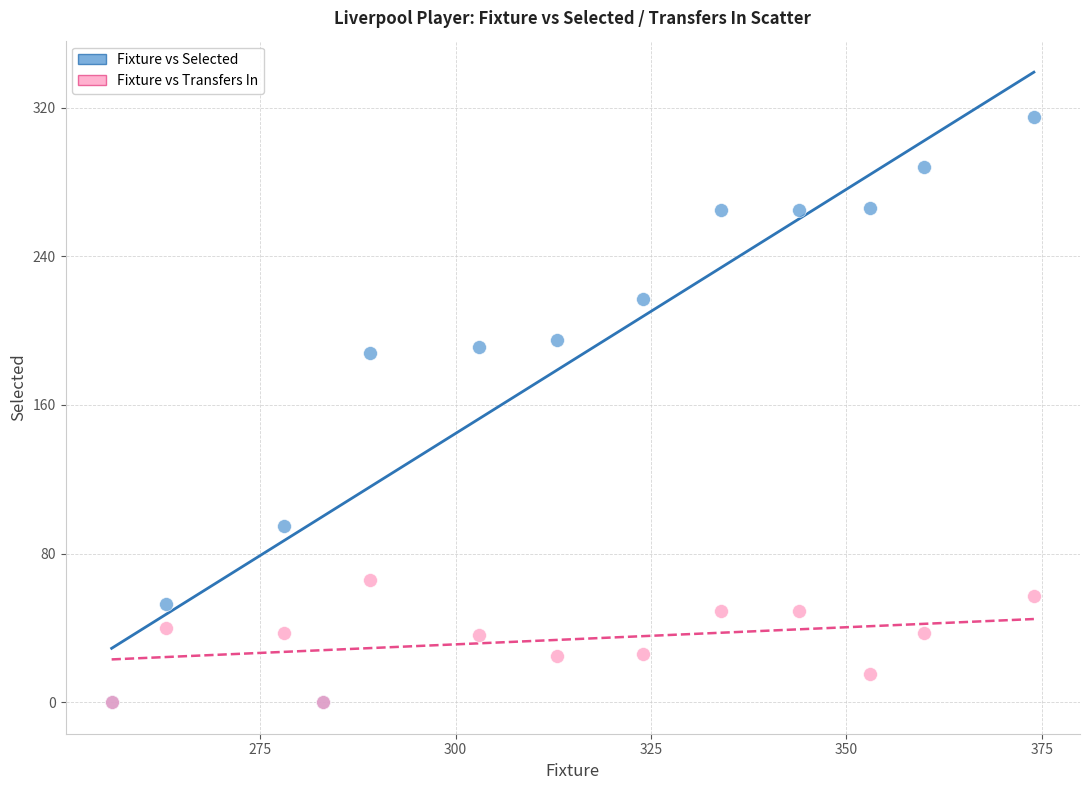

What are all the series names shown in the legend?

Fixture vs Selected, Fixture vs Transfers In